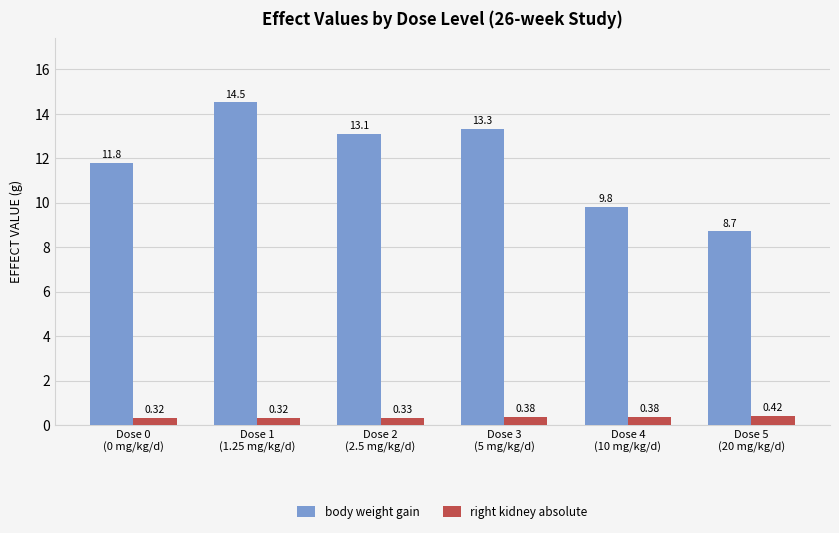

List the series in order of their overall mean, lowest first.

right kidney absolute, body weight gain